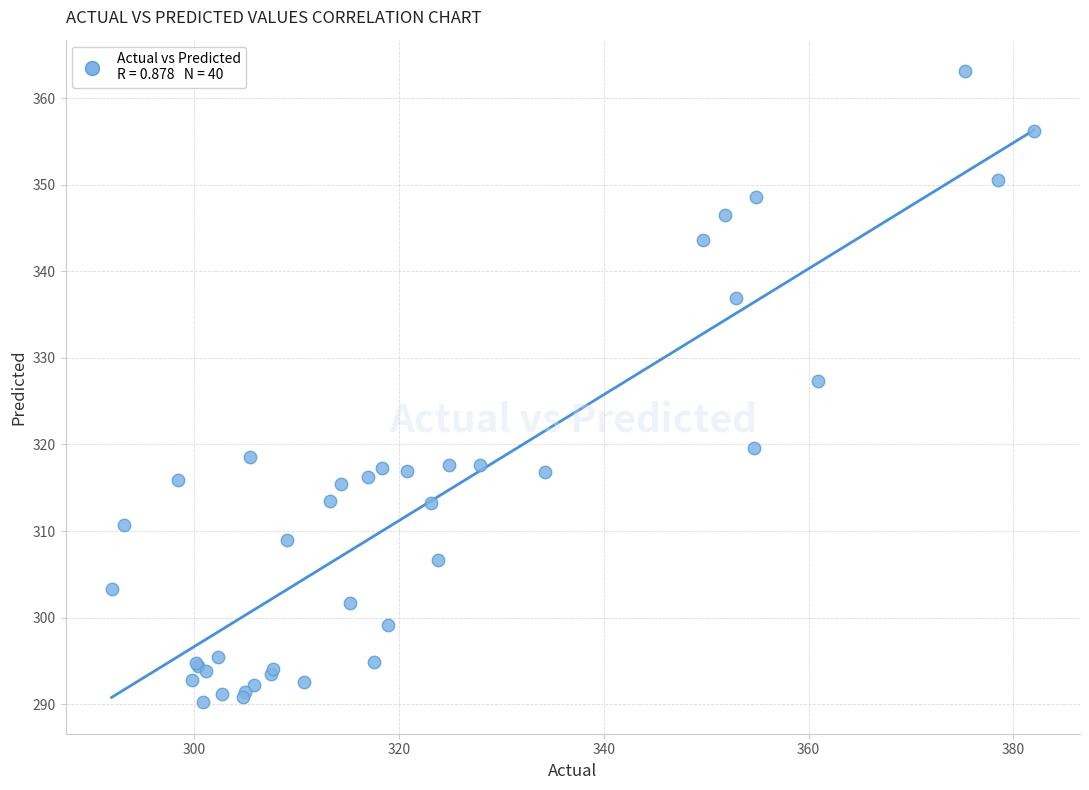

What Y value in the scatter plot is closest to 326?

327.3